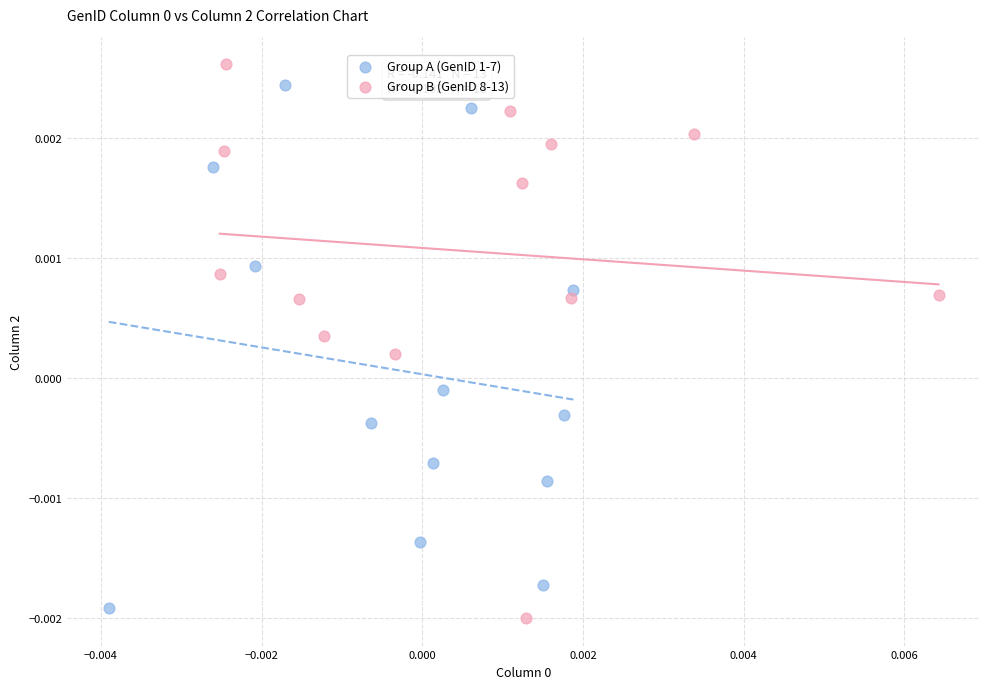

What are all the series names shown in the legend?

Group A (GenID 1-7), Group B (GenID 8-13)